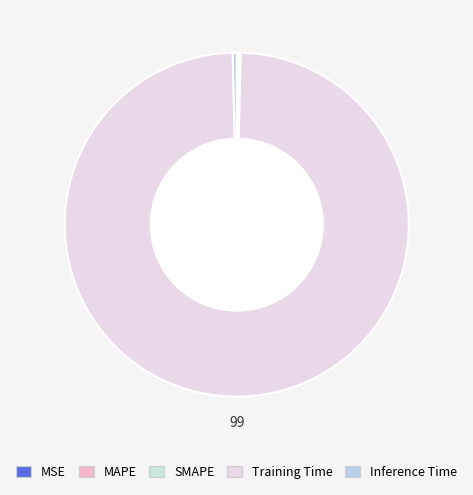

To the nearest percent, what is the difference between the Inference Time and Training Time slice percentages?

99%